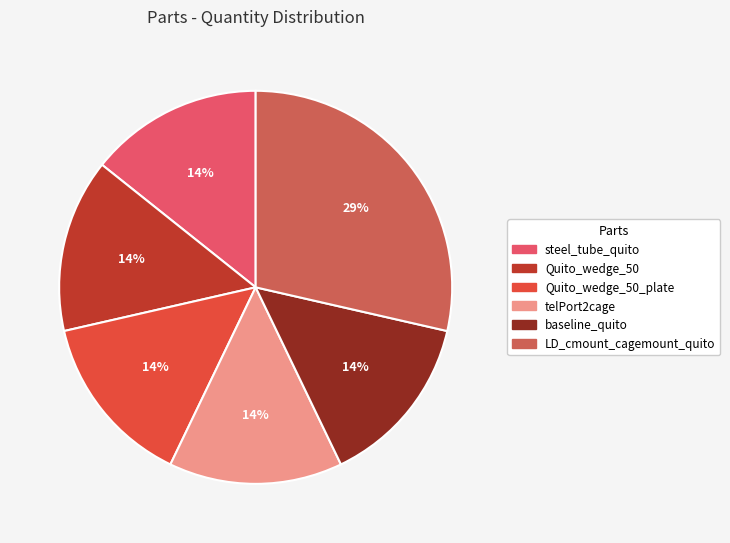

Is there any slice that represents more than half of the pie?

No